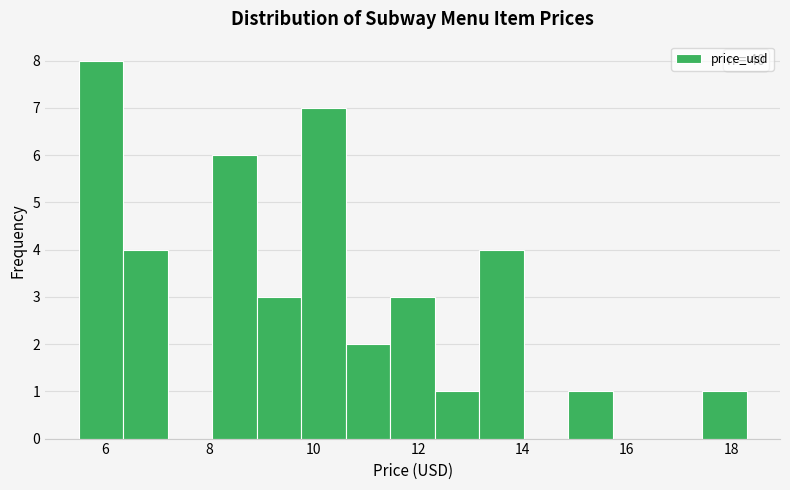

Over which range of the x-axis is the bar tallest?

5.6 to 6.4